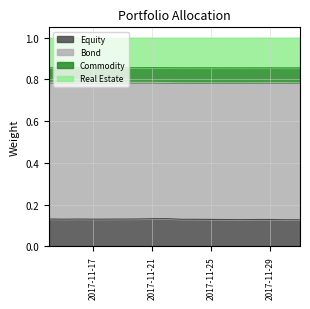

In Equity, how many points are higher than both neighbors (excluding endpoints)?

3